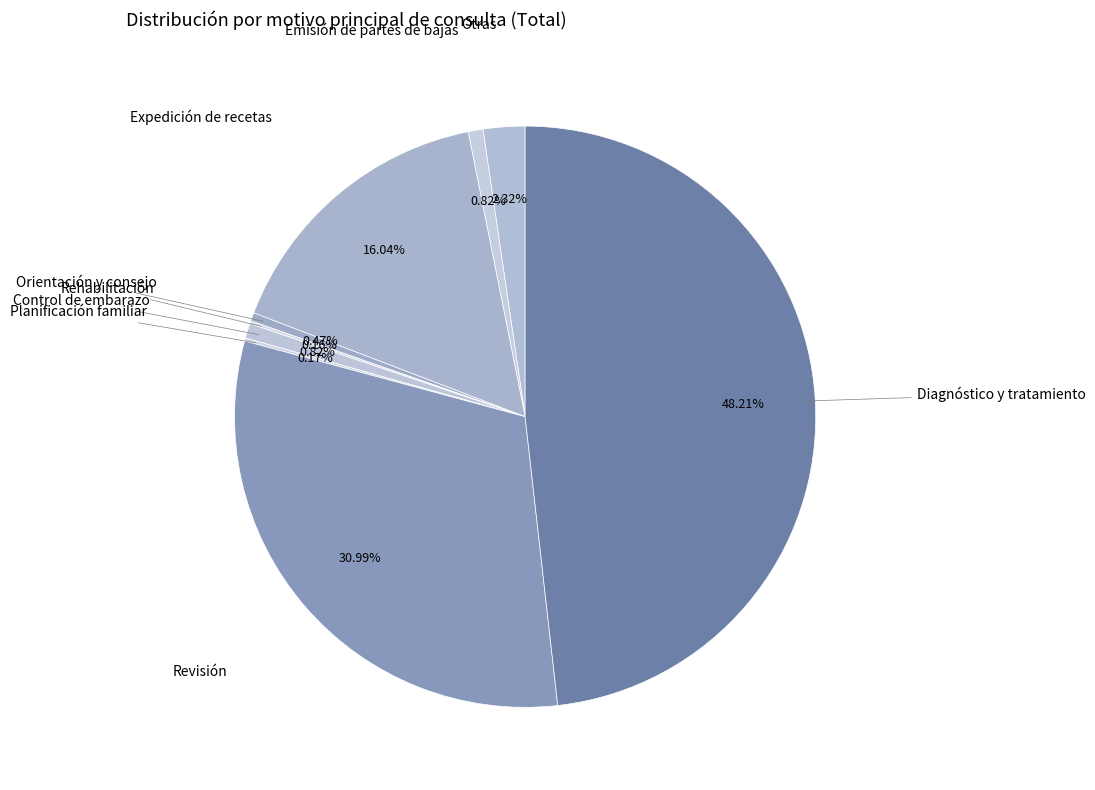

Is the sum of Control de embarazo and Emisión de partes de bajas greater than half?

No